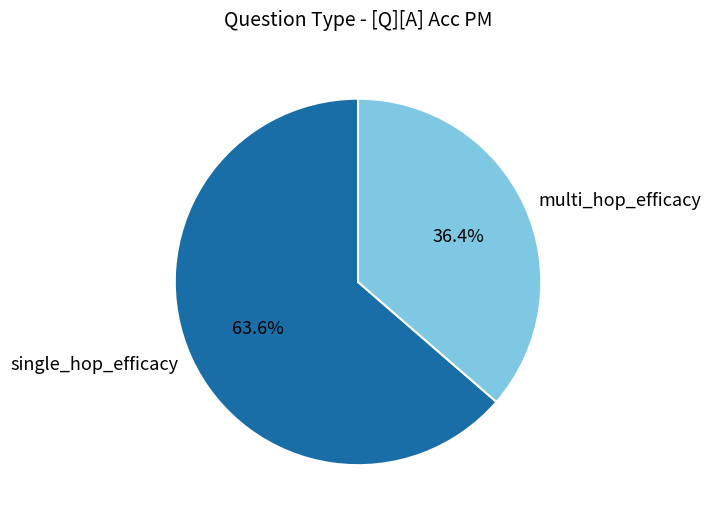

Which slice is the largest?

single_hop_efficacy